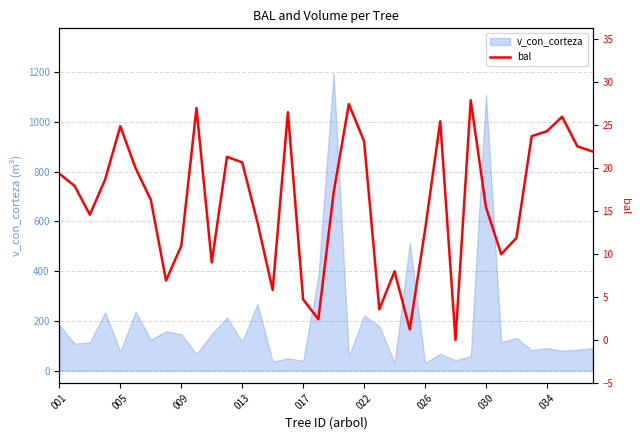

Reading right to left, extract all data points from this chart.

21.9	22.5	26.0	24.3	23.7	11.9	10.0	15.4	27.9	0.0	25.4	12.8	1.2	8.0	3.6	23.1	27.4	17.1	2.4	4.7	26.5	5.8	13.7	20.7	21.3	9.0	27.0	10.9	6.9	16.3	20.0	24.9	18.7	14.6	17.9	19.3